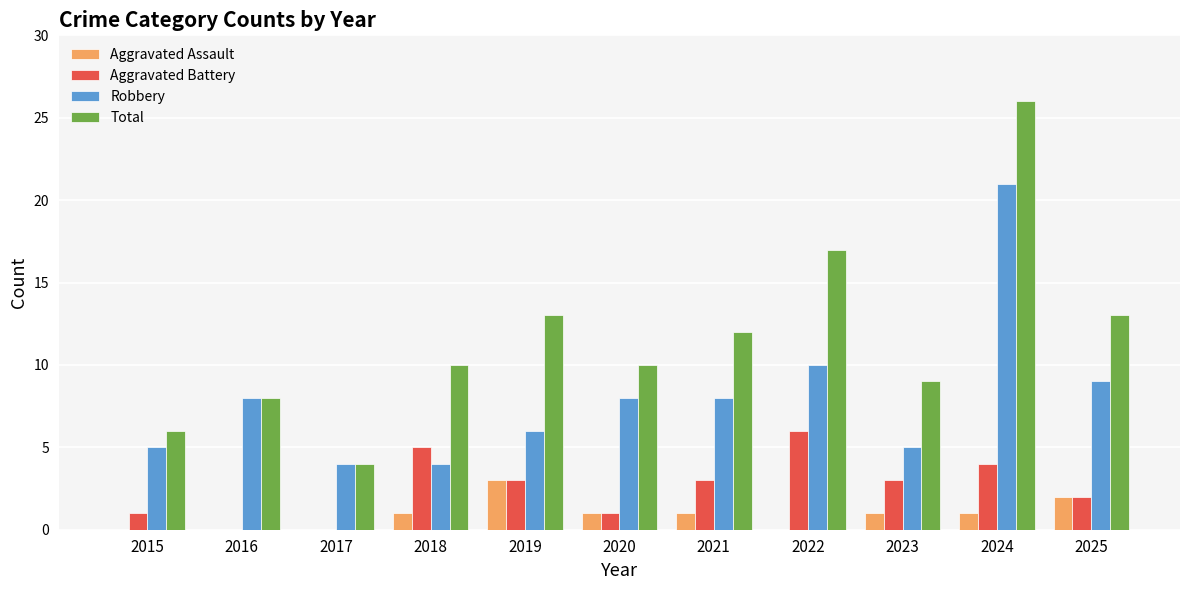

True or false: Aggravated Battery has a value of 1 at 2022.

False